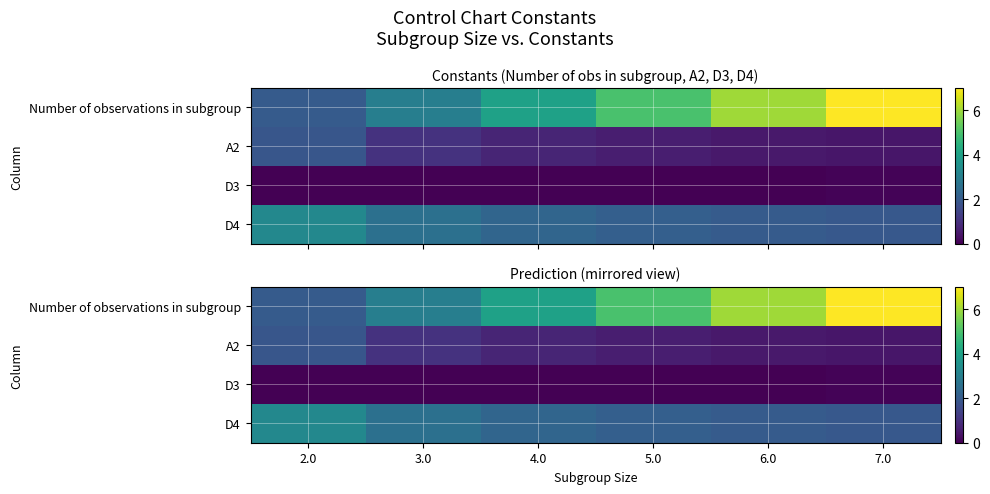

What is the greatest value displayed?

7.0